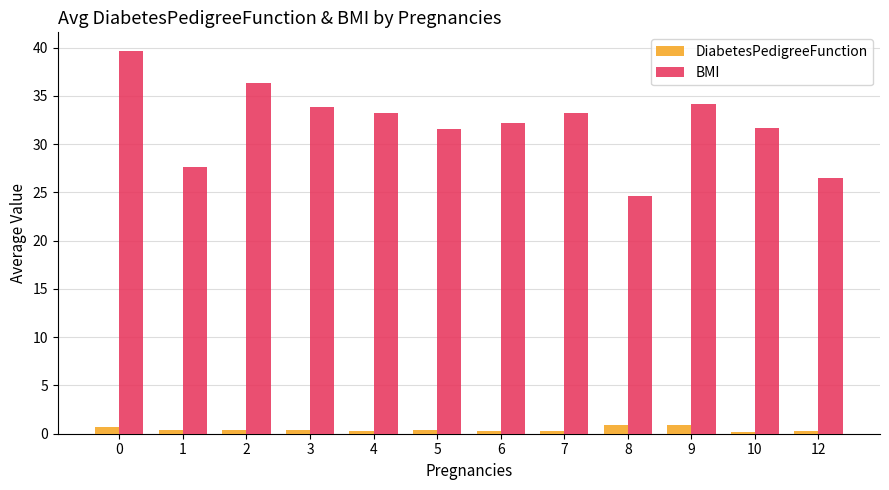

Which series has the widest spread of values?

BMI